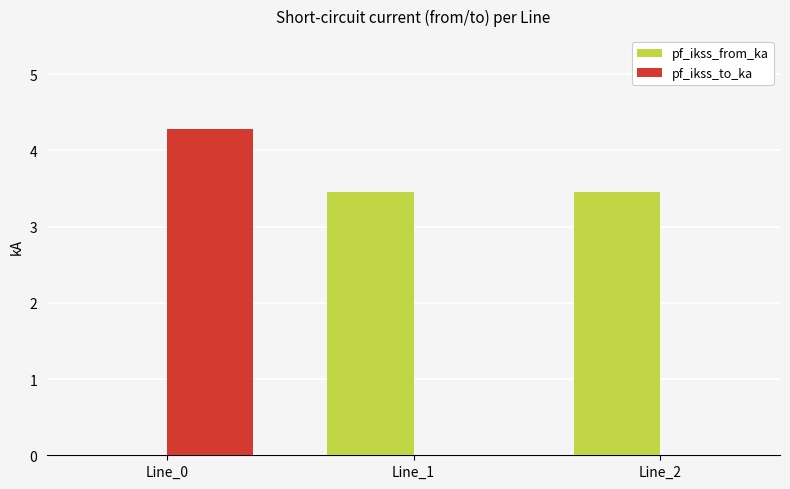

Reading left to right, what are all the values shown in this chart?

pf_ikss_from_ka: 0.0	3.5	3.5
pf_ikss_to_ka: 4.3	0.0	0.0